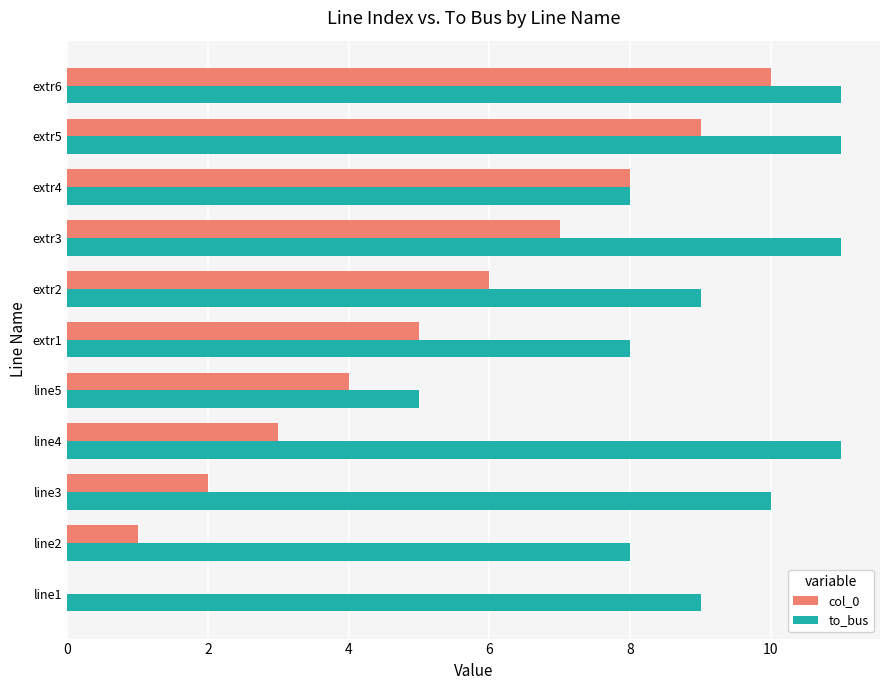

Which series has the largest total across all categories?

to_bus